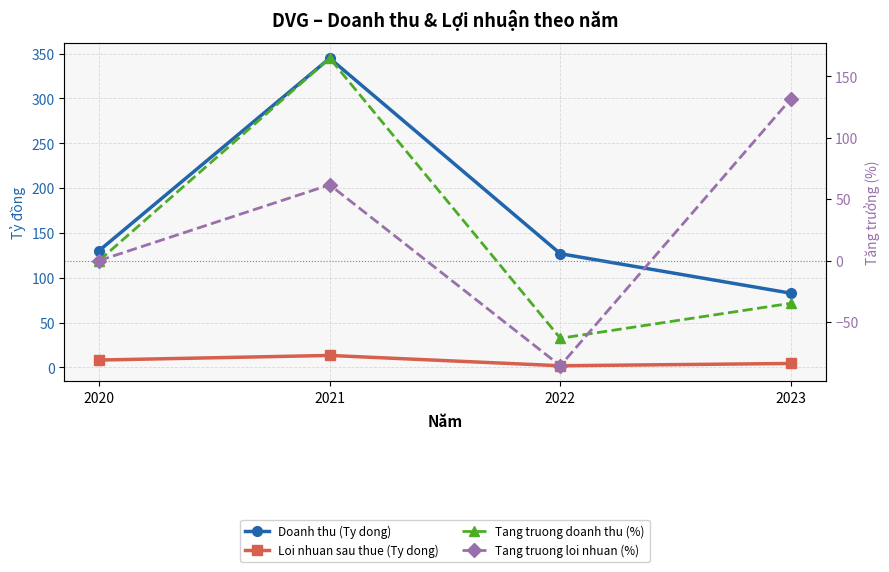

How many lines are shown in the chart?

4